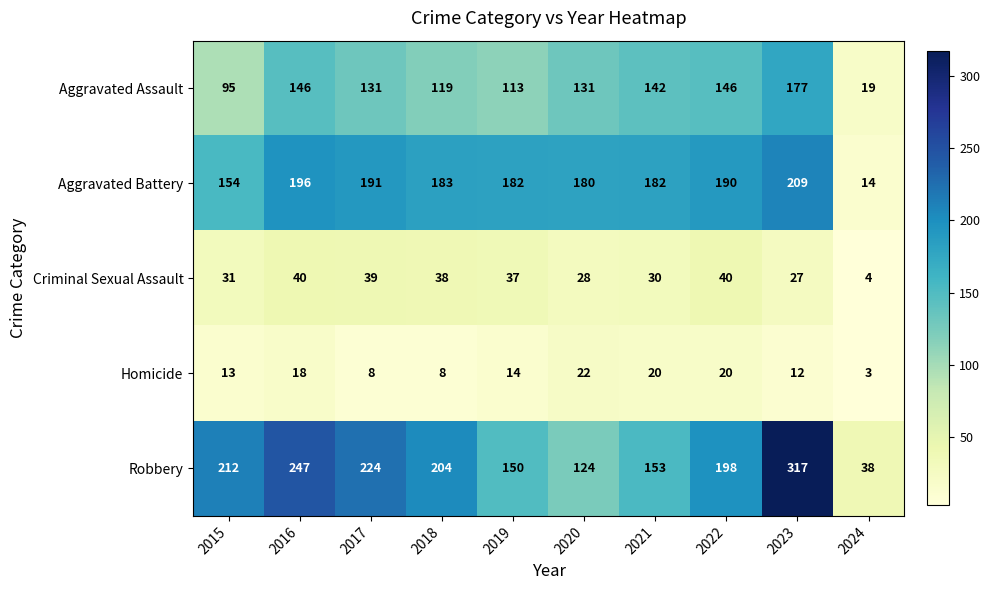

Count the number of data series in this chart.

5